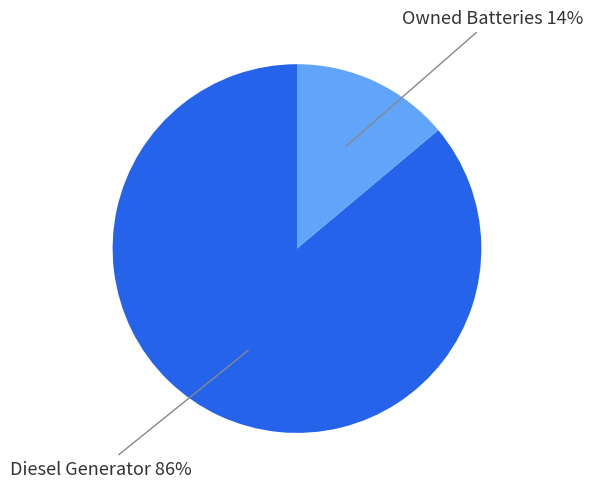

Does Diesel Generator 86% account for over 50% of the chart?

Yes